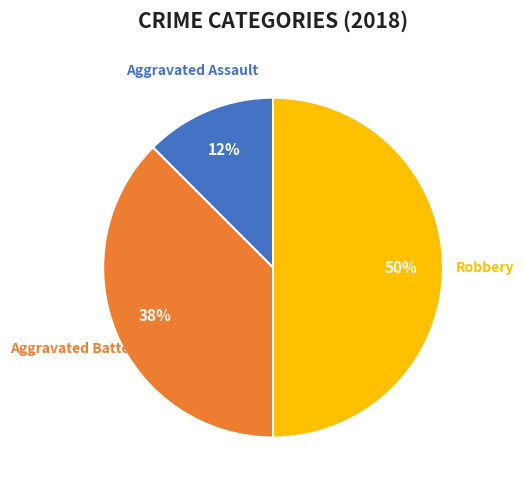

To the nearest percent, what is the average slice percentage?

33%